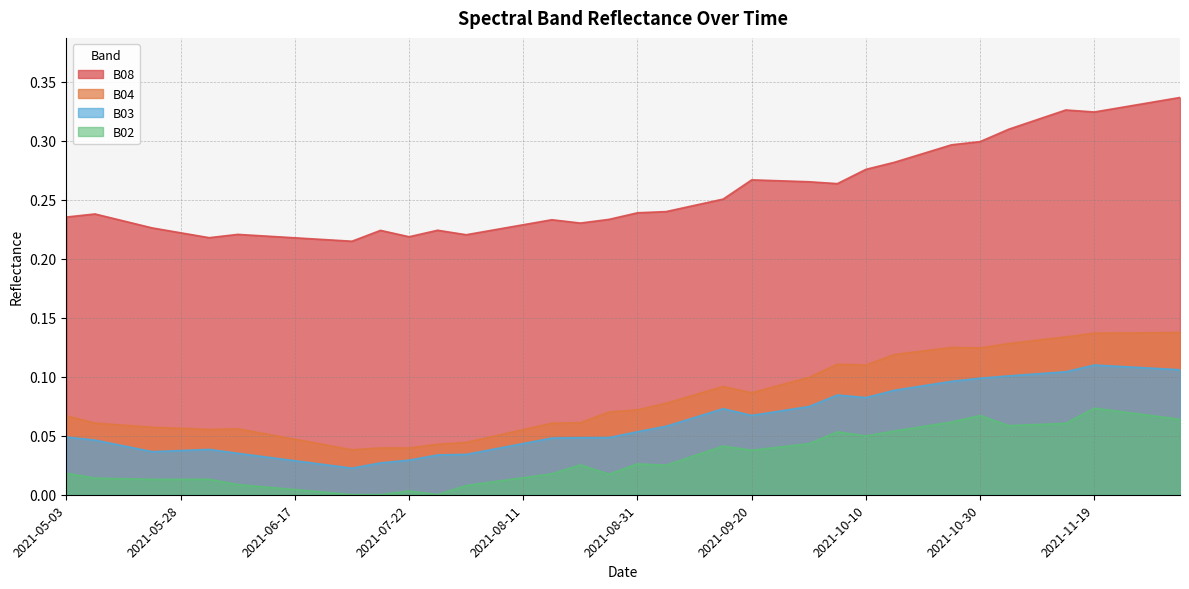

Is the value of B02 at 2021-09-20 greater than the value of B08 at 2021-09-30?

No